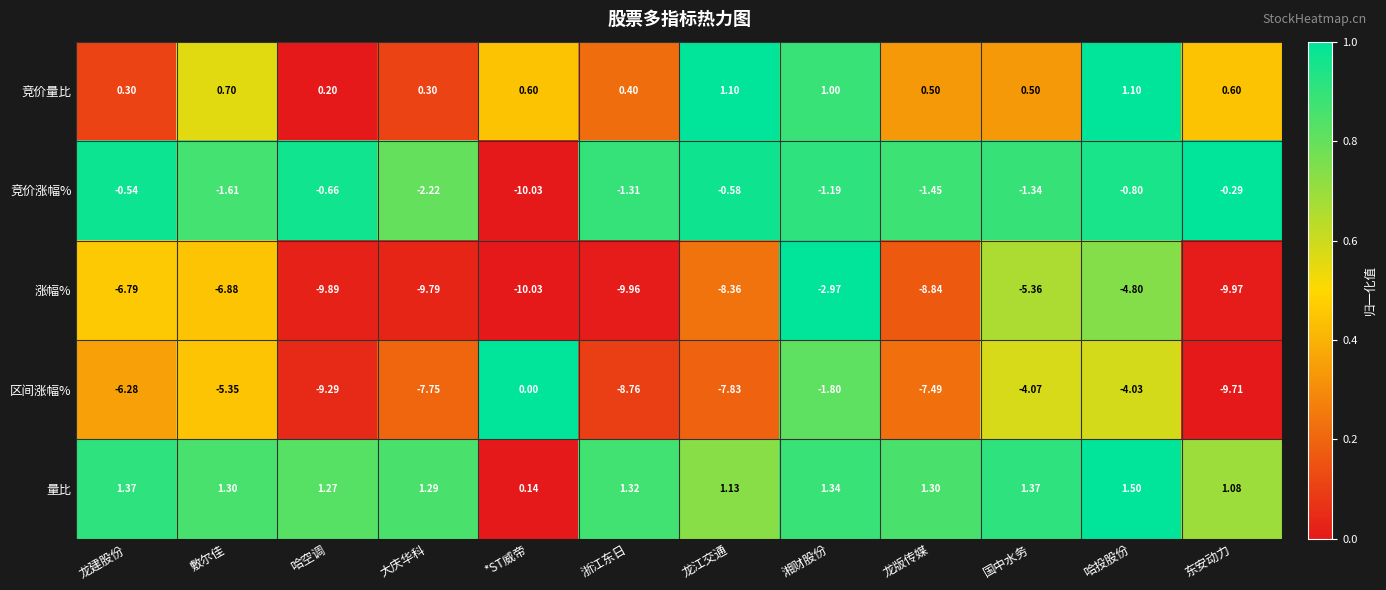

List the series in order of their peak value, highest first.

量比, 竞价量比, 区间涨幅%, 竞价涨幅%, 涨幅%